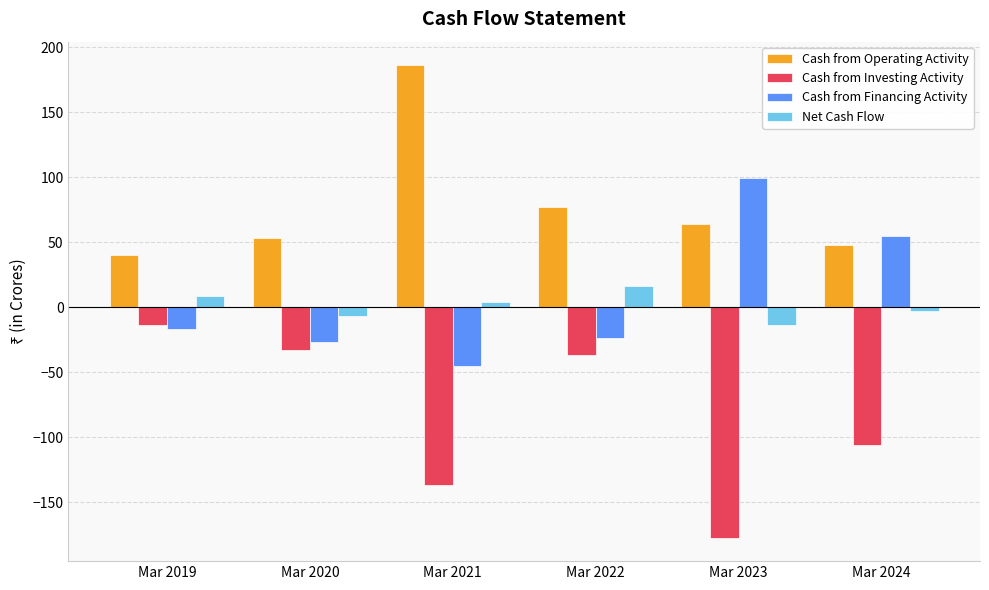

Read the Cash from Investing Activity value at Mar 2019, to the nearest 5.

-15